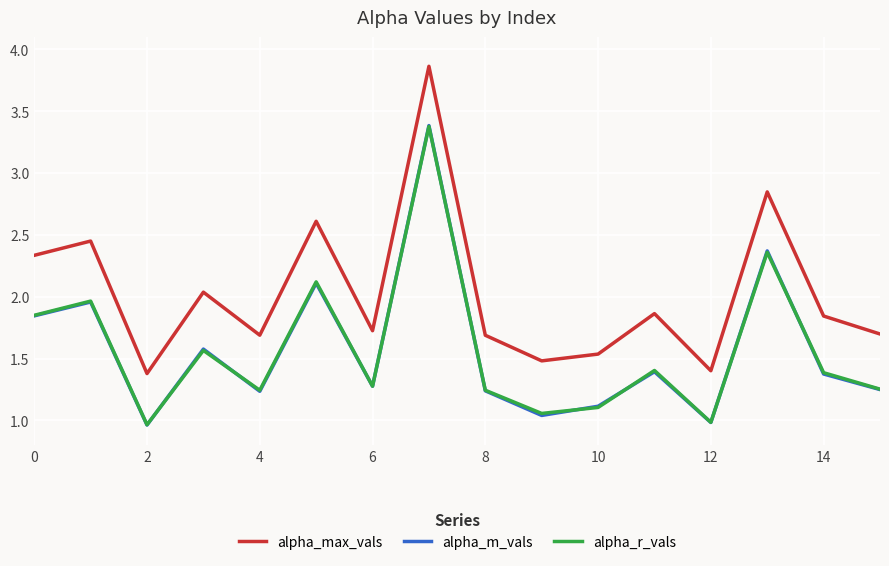

What is the highest value of the alpha_r_vals series?

3.4